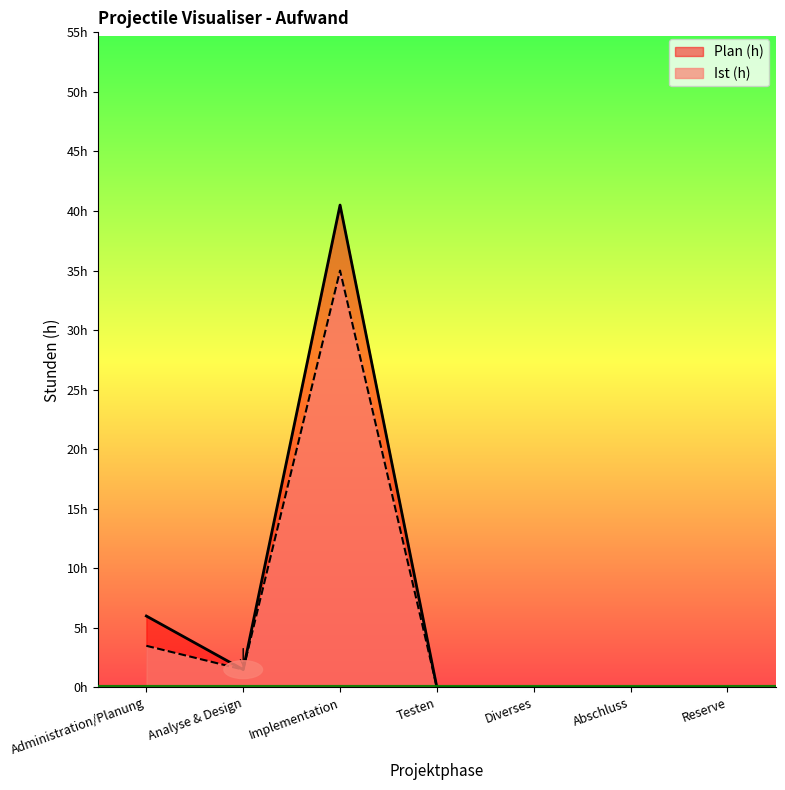

What is the value of the Ist (h) point at the 1st from the left?

3.5